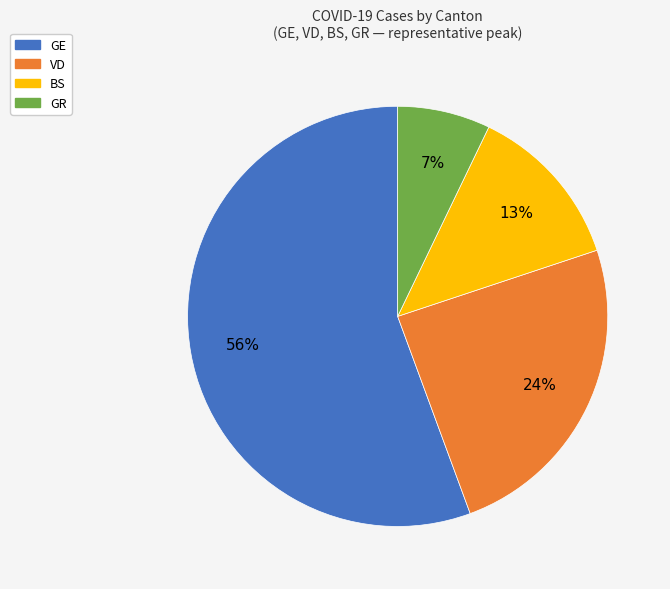

To the nearest percent, what is the combined percentage of GR and GE?

63%